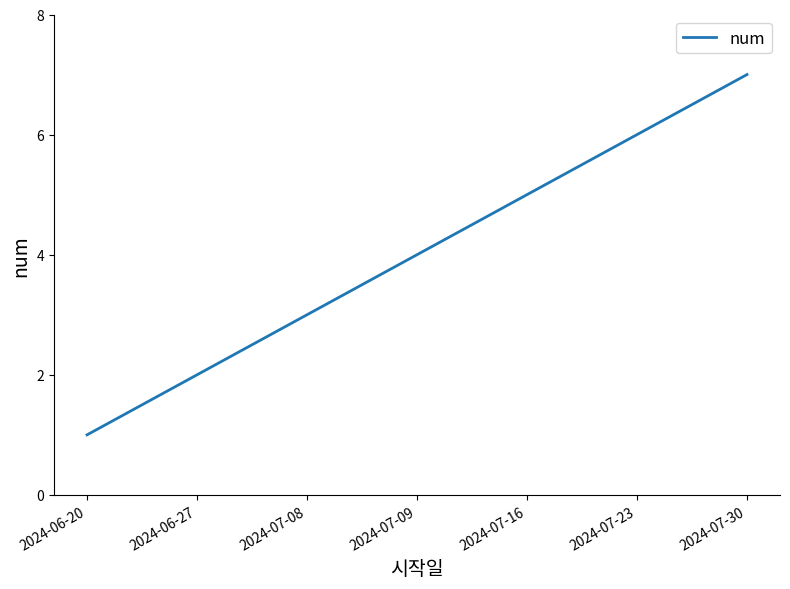

At which label is the value closest to 4?

2024-07-09